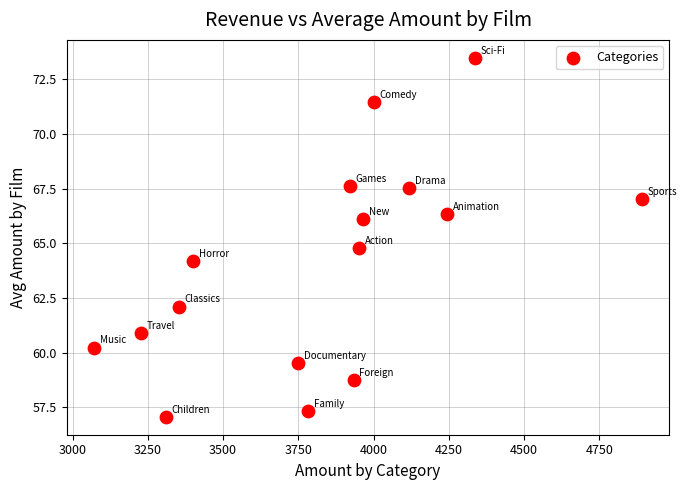

What Y value in the scatter plot is closest to 65?

64.8